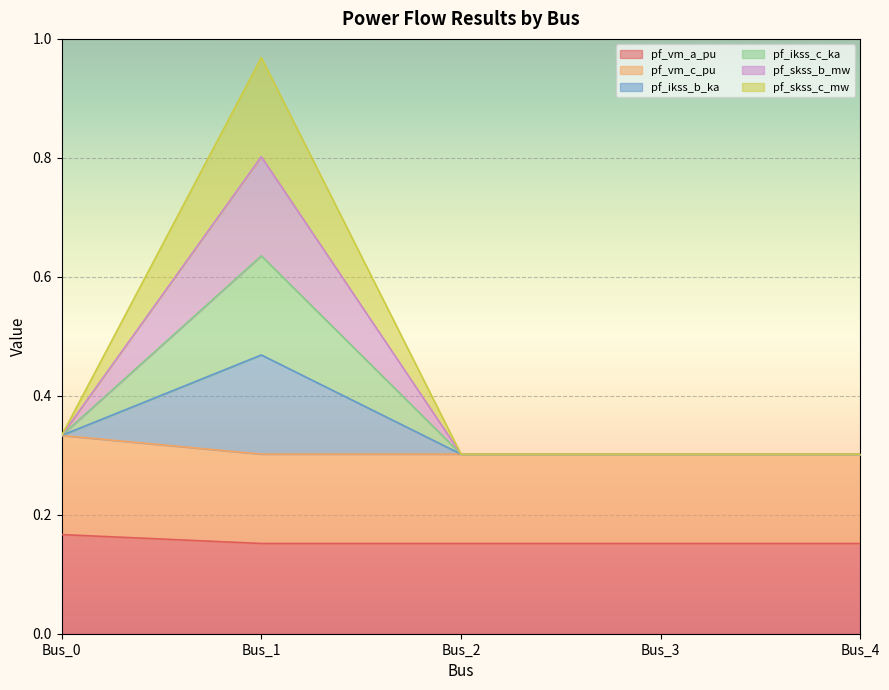

Which category has the lowest value in the pf_skss_b_mw series?

Bus_3